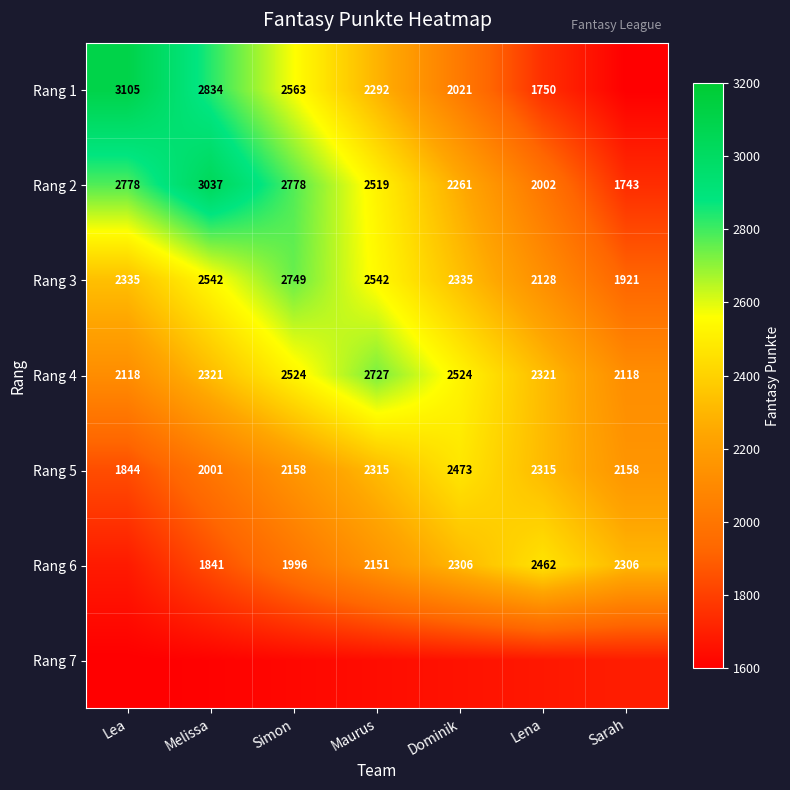

At which label does Rang 3 reach its minimum?

Sarah